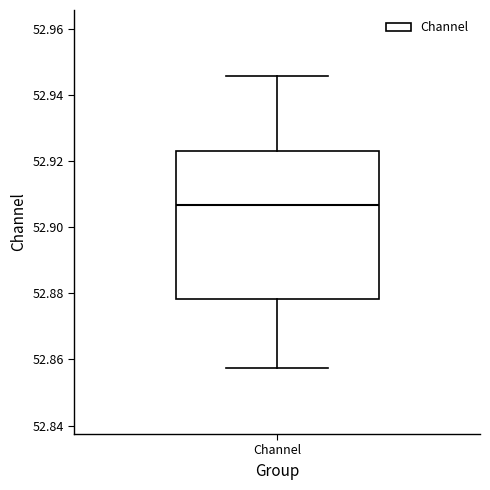

Transcribe this box plot: give where the median line is, the range the box spans, and where the two whiskers end, as read against the y-axis. The values are not printed on the chart, so give them approximately, as read against the axis.

median 52.906, box 52.878 to 52.924, whiskers 52.858 to 52.946